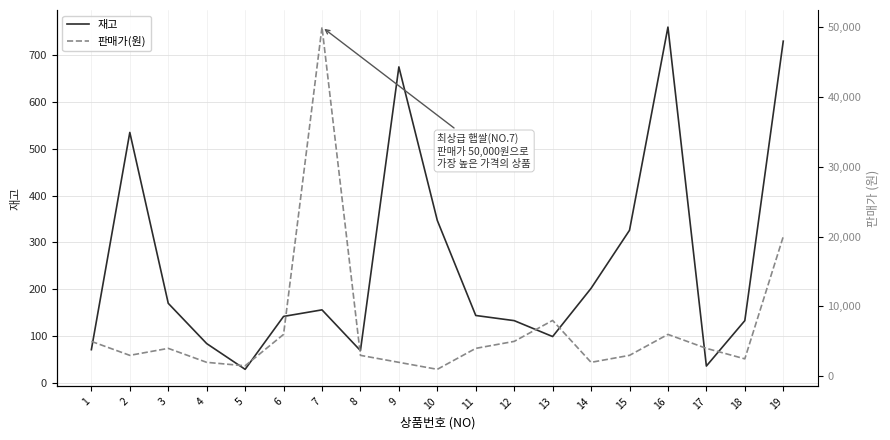

At which label does 판매가(원) first exceed 4000?

1